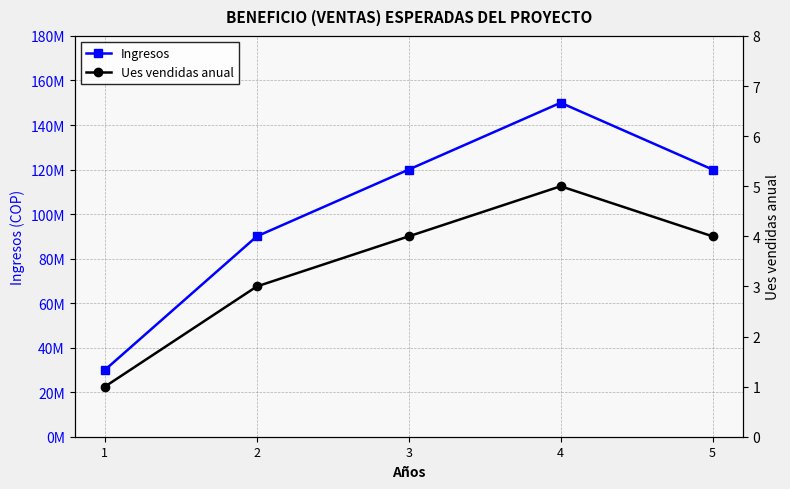

What is the smallest value displayed?

1